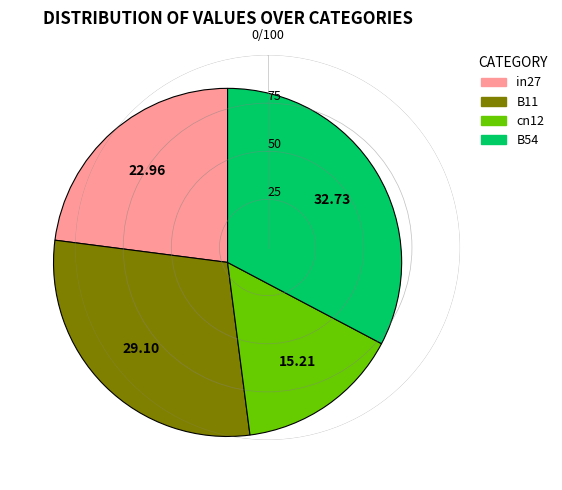

Do B54 and cn12 together represent more than half of the pie?

No